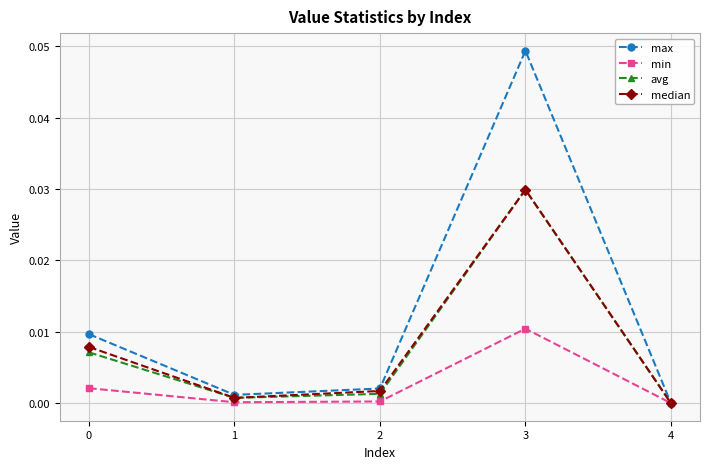

At which category is the sum across all series the highest?

3